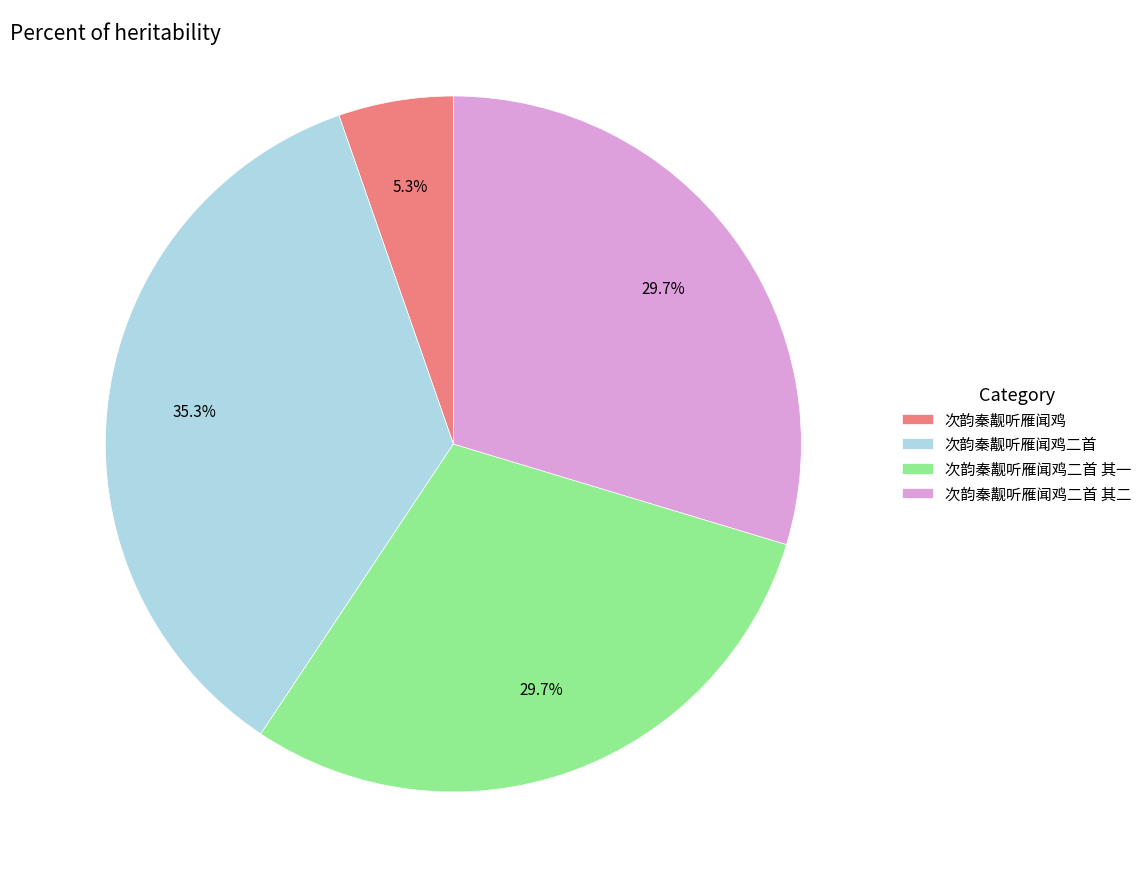

Which category has the biggest portion of the pie?

次韵秦觏听雁闻鸡二首